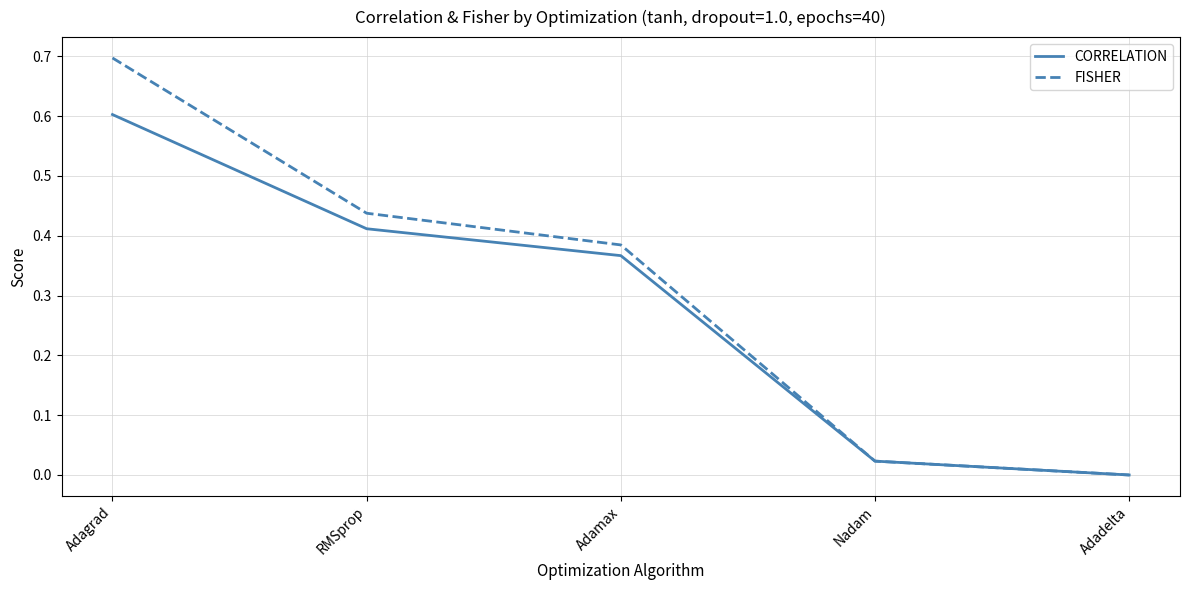

Is it true that CORRELATION equals 0.7 at RMSprop?

False